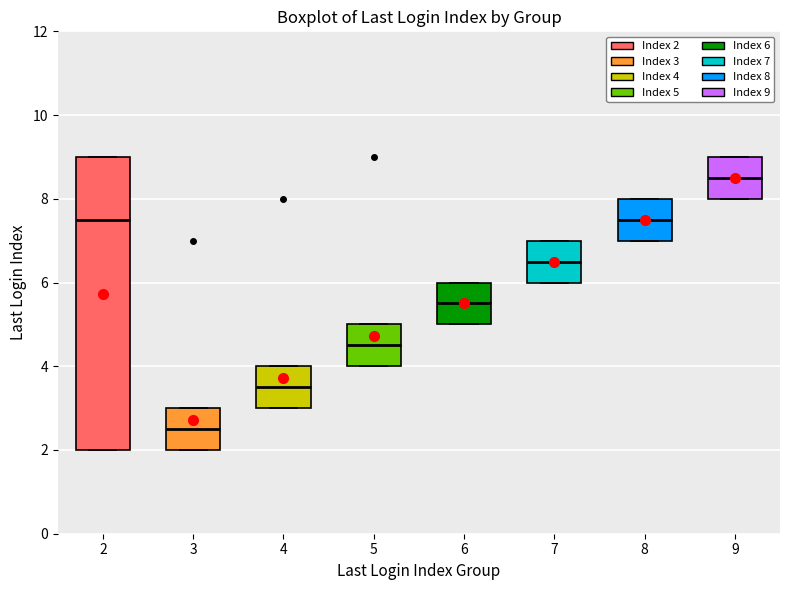

Reading left to right, transcribe this box plot: for each box, give where its median line is, the range the box spans, and where its two whiskers end, as read against the y-axis. The values are not printed on the chart, so give them approximately, as read against the axis.

2: median 7.6, box 2.0 to 9.0, whiskers 2.0 to 9.0
3: median 2.6, box 2.0 to 3.0, whiskers 2.0 to 3.0
4: median 3.6, box 3.0 to 4.0, whiskers 3.0 to 4.0
5: median 4.6, box 4.0 to 5.0, whiskers 4.0 to 5.0
6: median 5.6, box 5.0 to 6.0, whiskers 5.0 to 6.0
7: median 6.6, box 6.0 to 7.0, whiskers 6.0 to 7.0
8: median 7.6, box 7.0 to 8.0, whiskers 7.0 to 8.0
9: median 8.6, box 8.0 to 9.0, whiskers 8.0 to 9.0